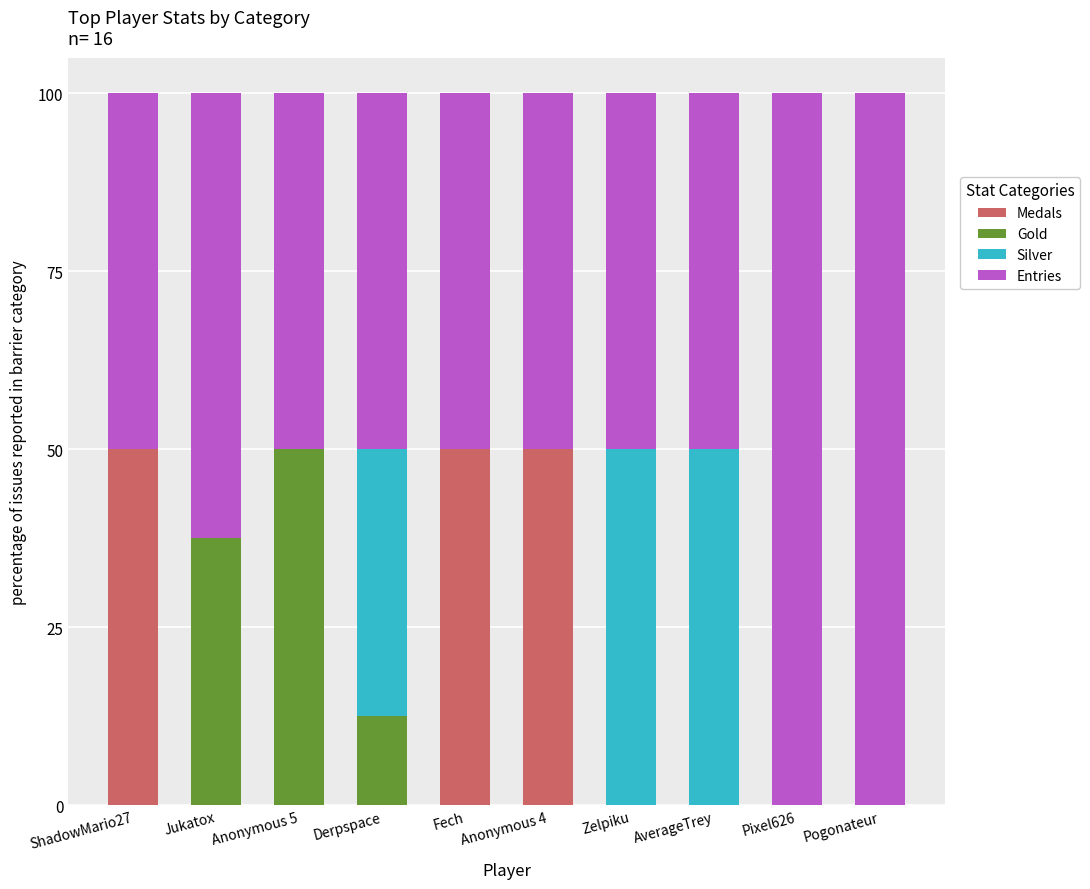

What is the total value across all series at Pixel626?

100.0